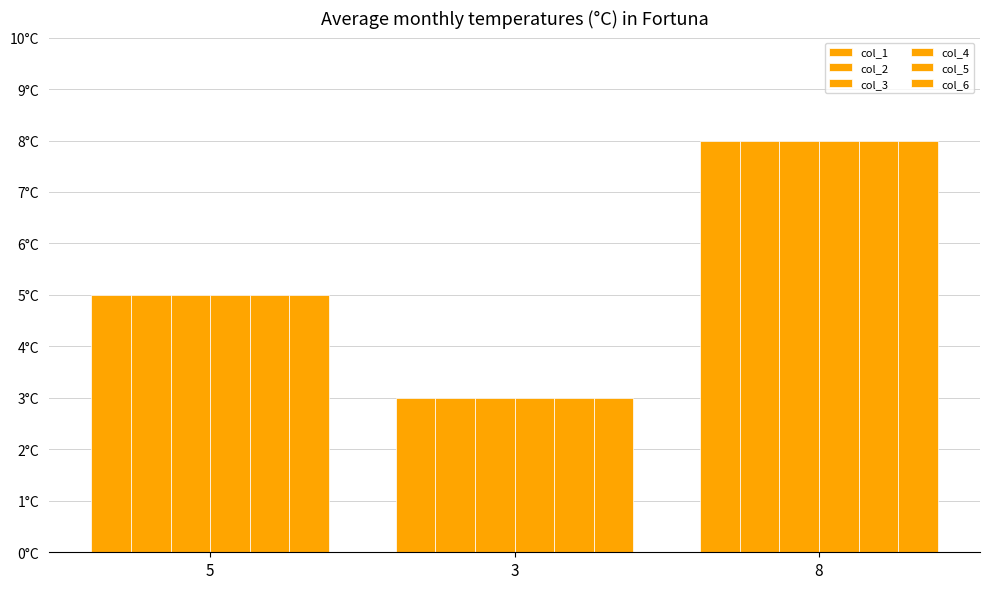

What is the total value across all series at 5?

30